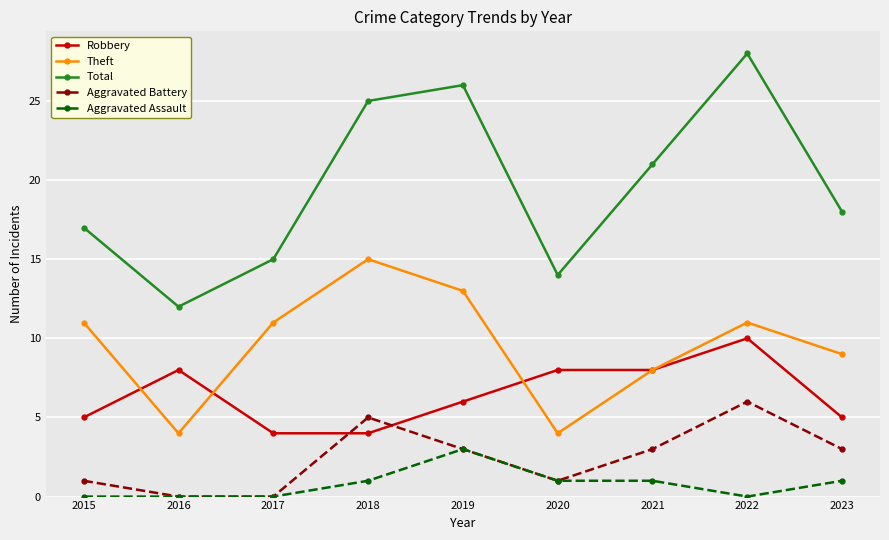

In Theft, how many points are higher than both neighbors (excluding endpoints)?

2